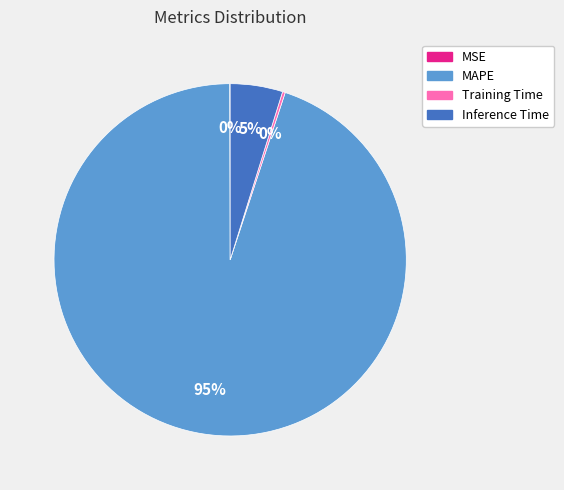

Is it true that MAPE is 99% of the pie?

False